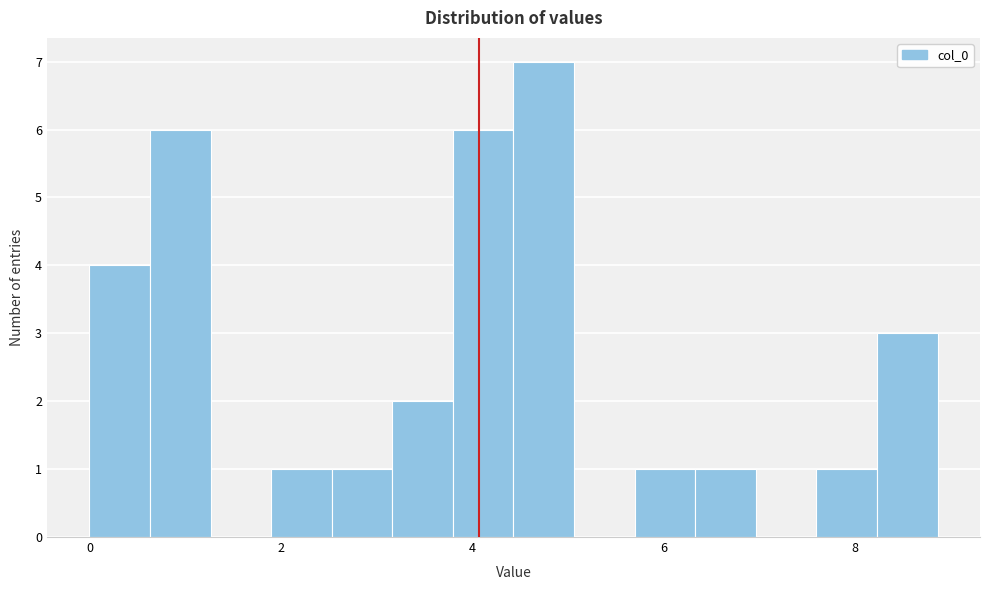

Read against the x-axis, roughly where is the centre of the tallest bar?

4.8